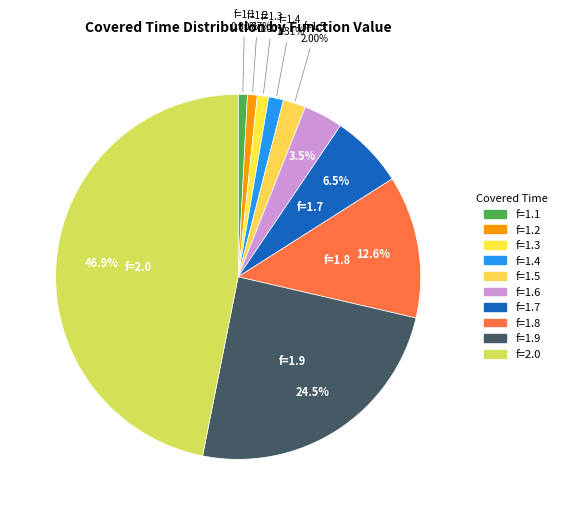

Count the number of slices in the pie.

10